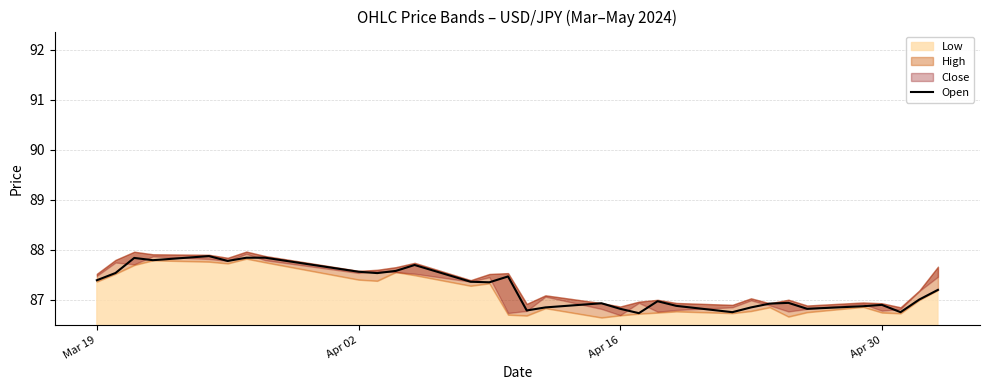

What is the difference between the maximum and second lowest values?

1.1